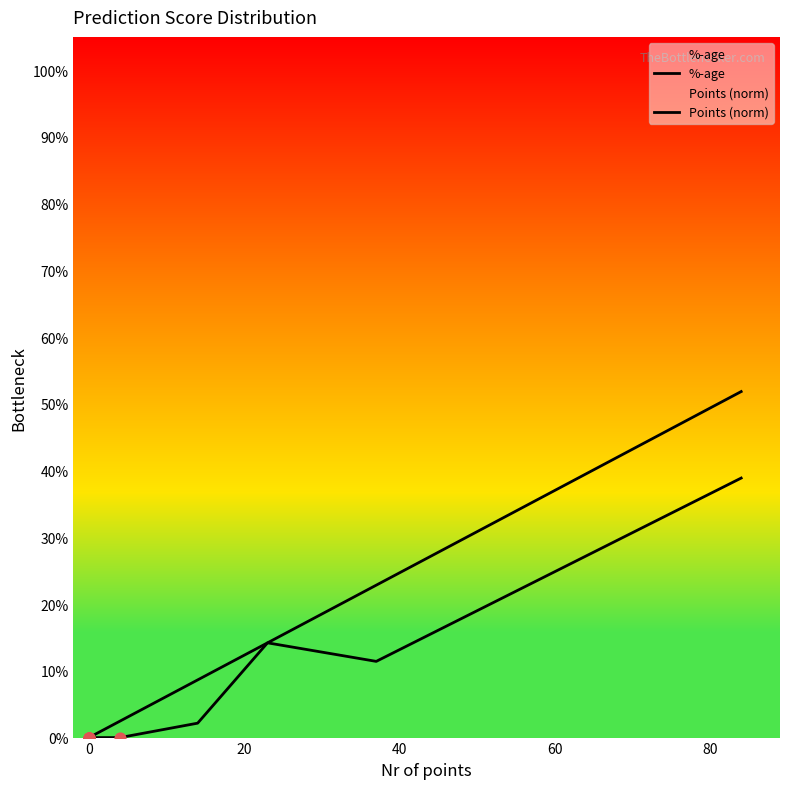

Which series has the largest total across all categories?

%-age